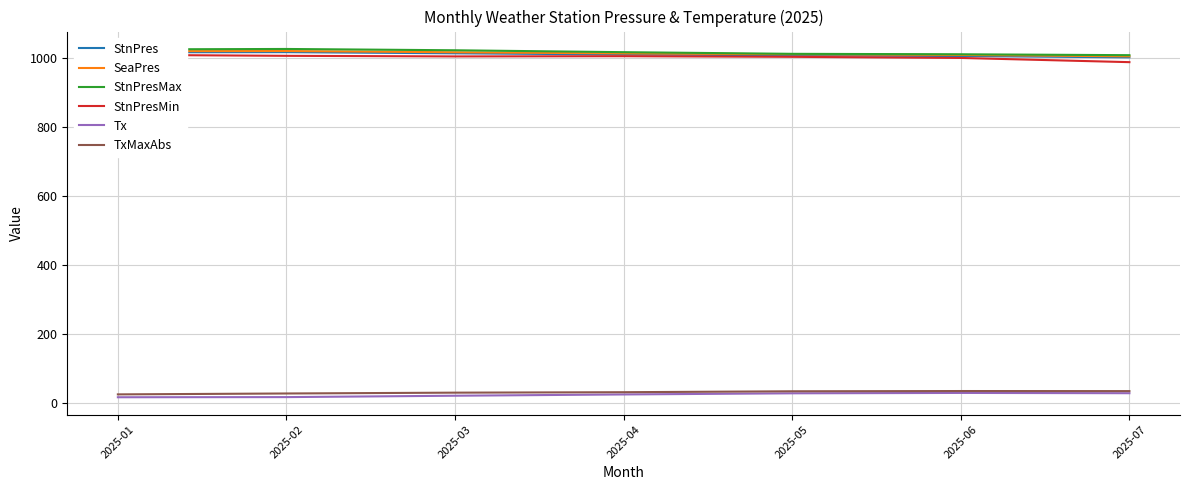

At which category is the sum across all series the highest?

2025-02